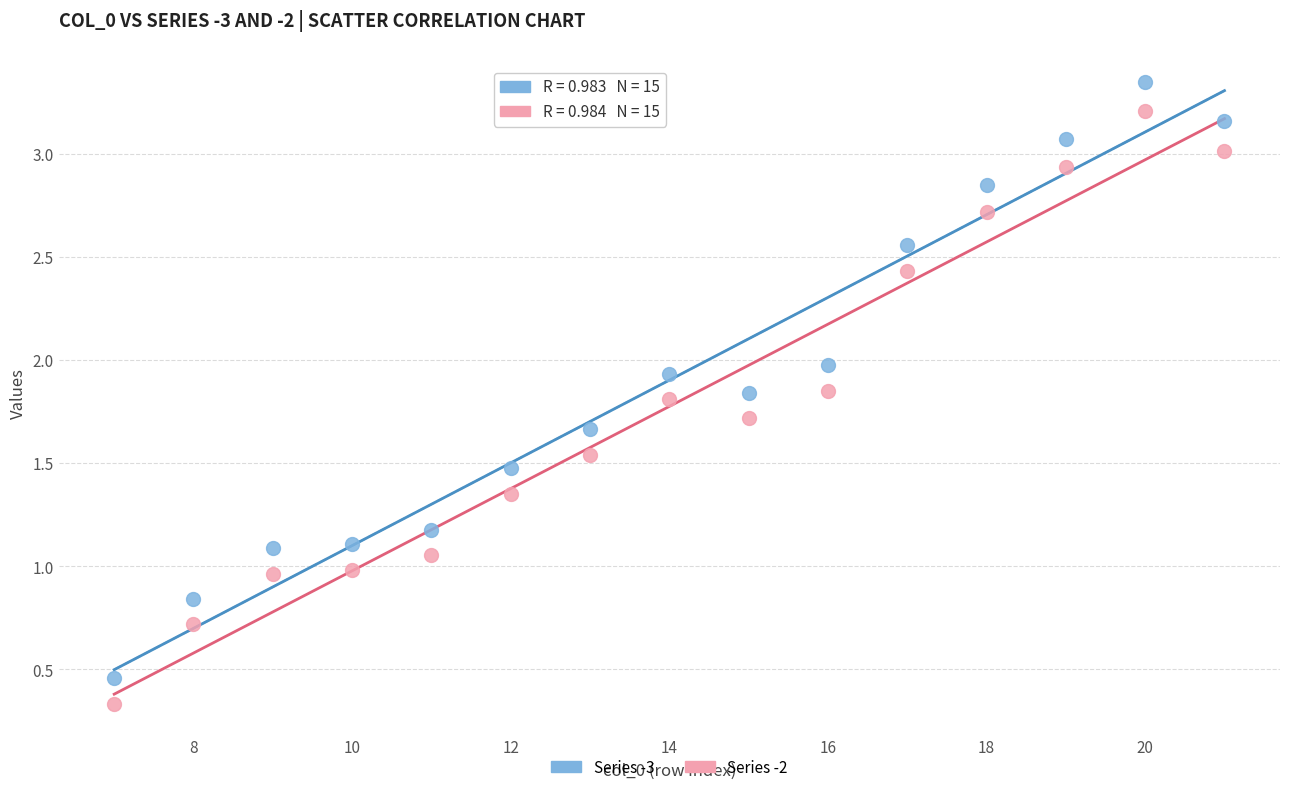

Which series contains the lowest Y value?

Series -2